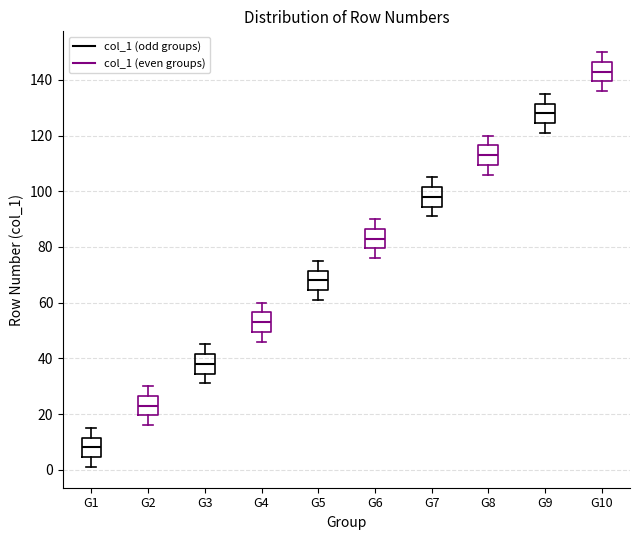

Which box has the highest median line?

G9 (col_1 (even groups))